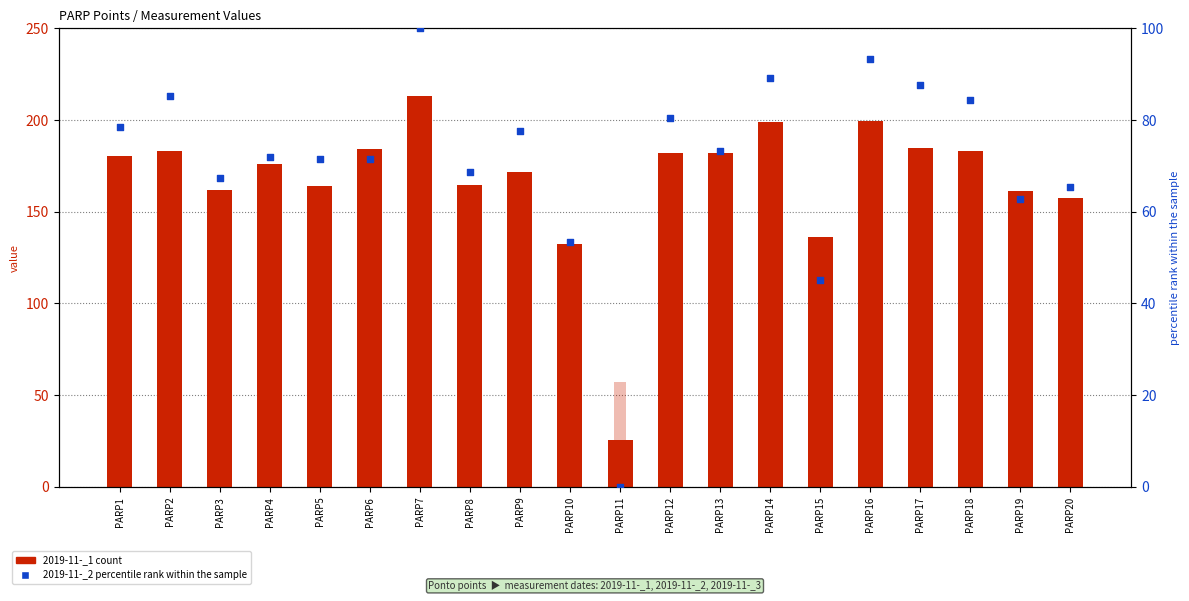

At which category is the sum across all series the highest?

PARP16